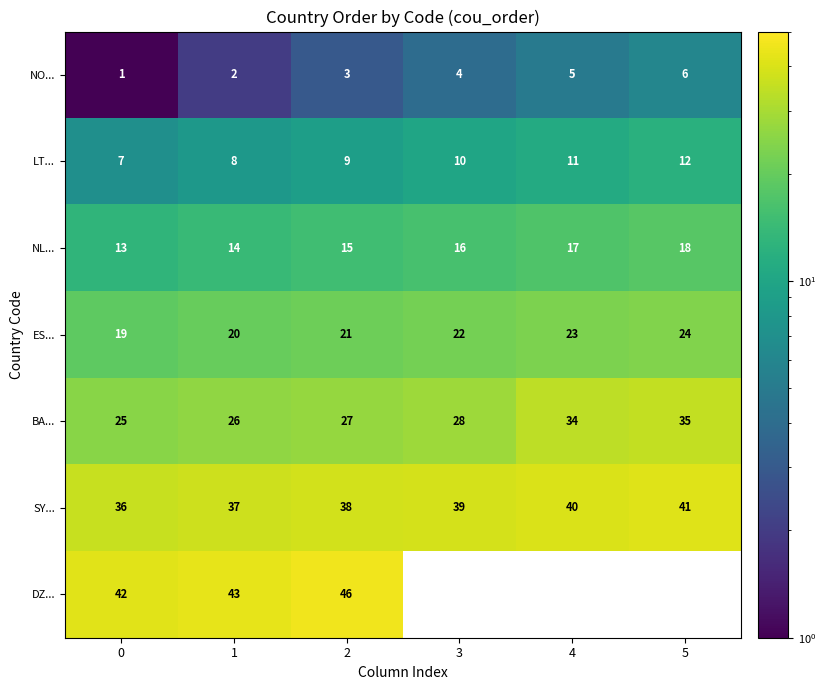

Is it true that NO... equals 3 at 1?

False